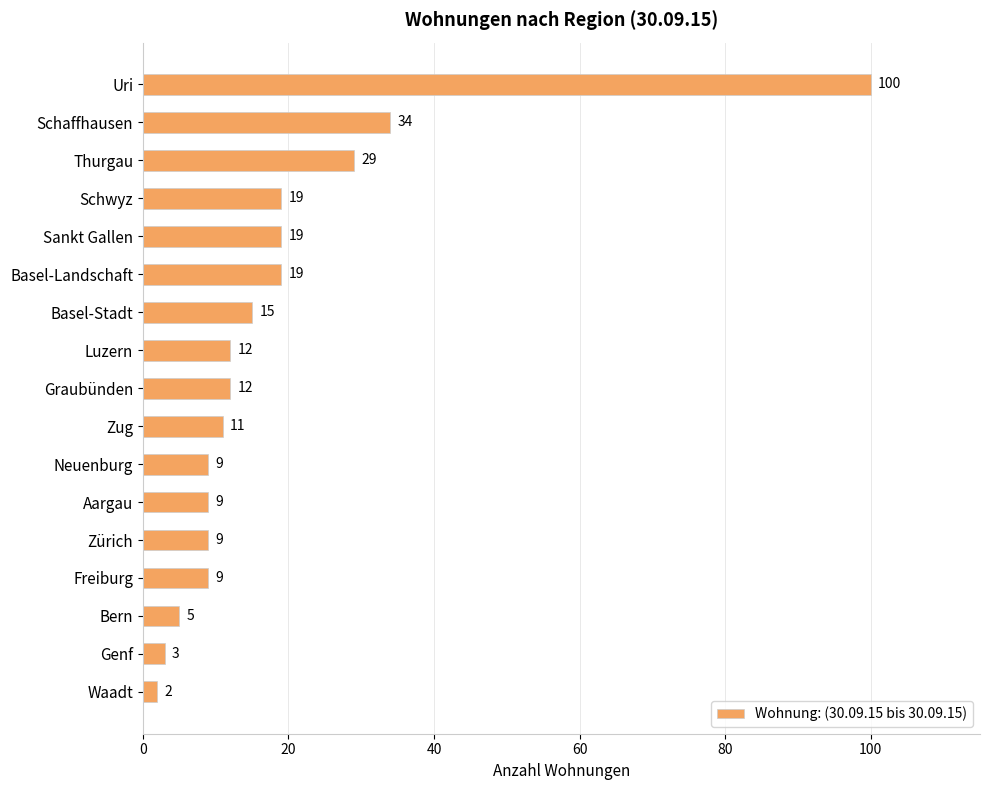

Reading top to bottom, transcribe all the data shown in this chart.

100	34	29	19	19	19	15	12	12	11	9	9	9	9	5	3	2